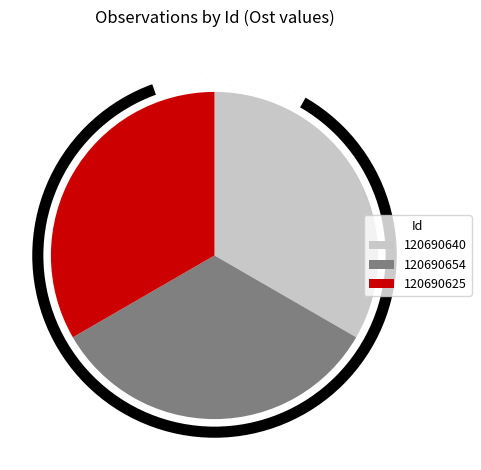

Is there any slice that represents more than half of the pie?

No